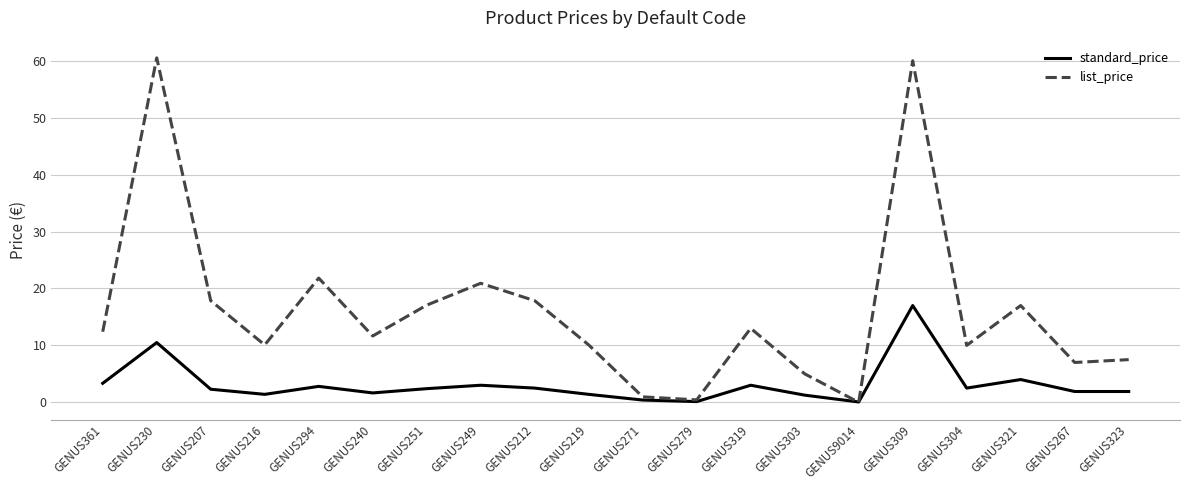

At which label is list_price closest to 30?

GENUS294